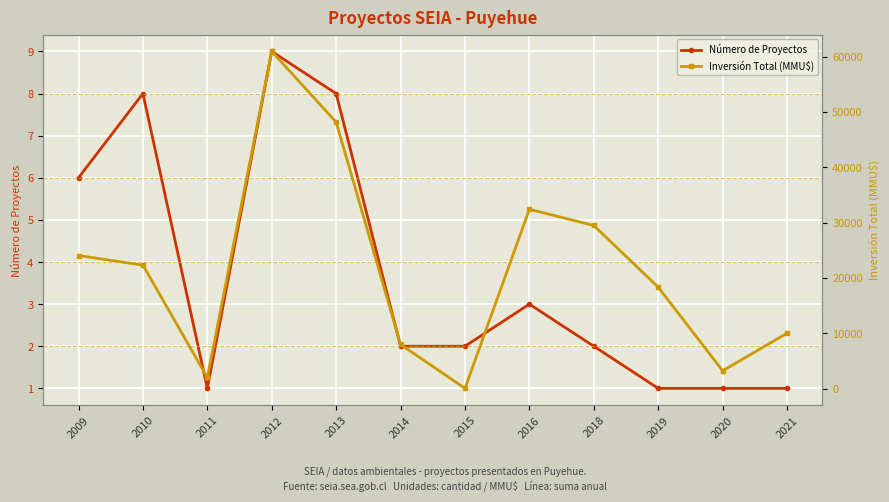

True or false: Inversión Total (MMU$) and Número de Proyectos cross at least once.

False